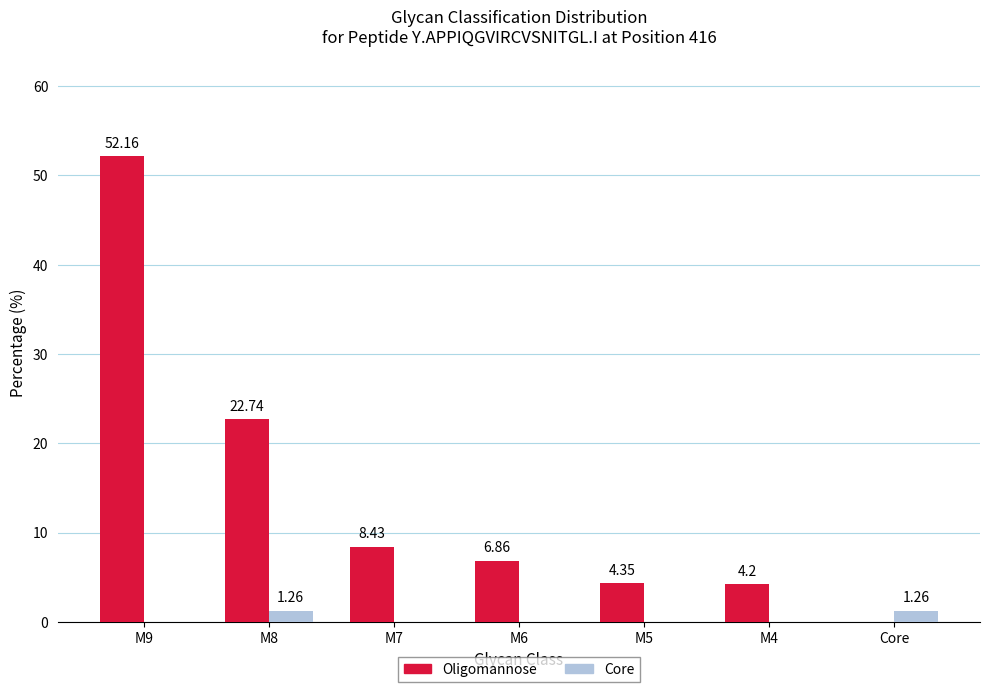

Between M6 and M5, which series saw the biggest shift?

Oligomannose